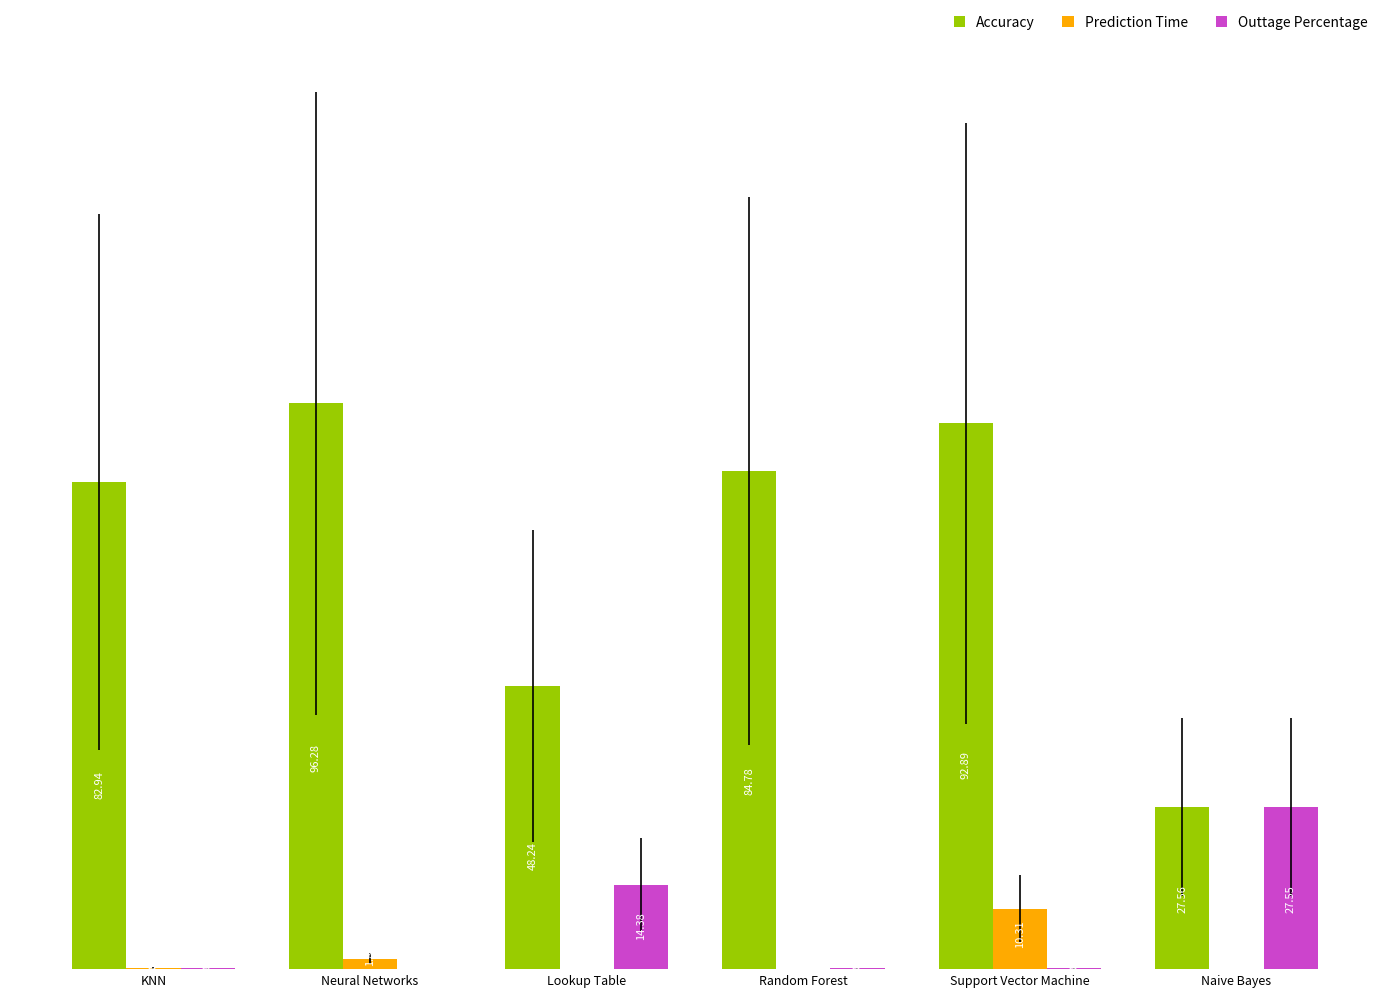

Where is Outtage Percentage nearest to the value 13?

Lookup Table